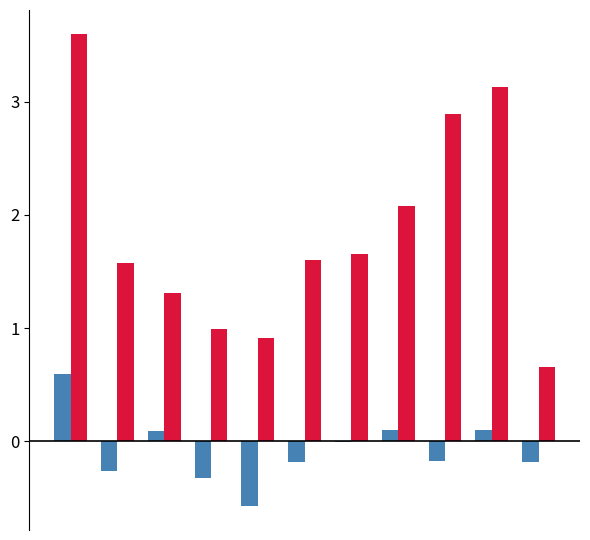

What is the greatest value displayed?

3.6